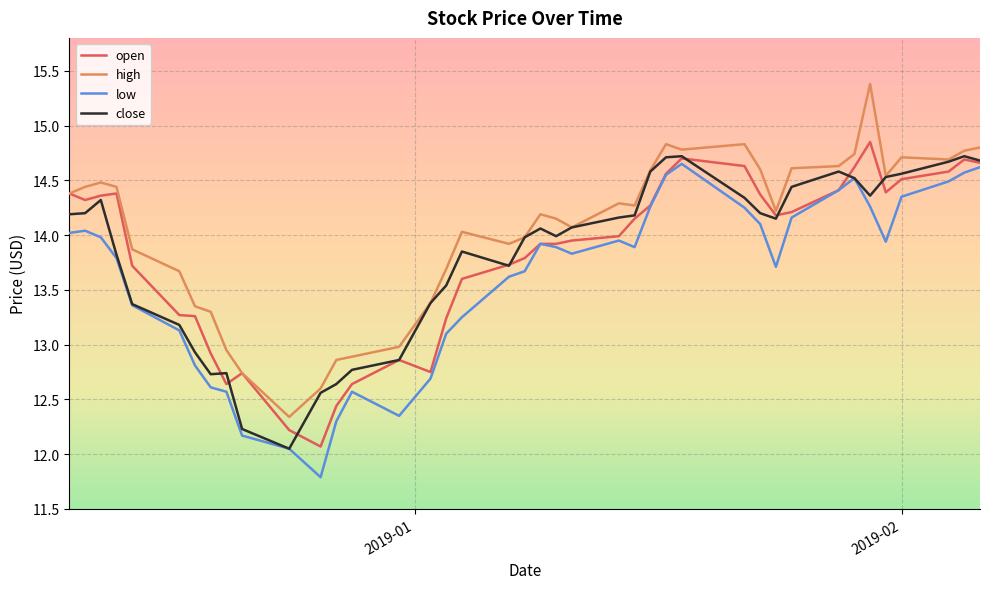

Which series has the largest total across all categories?

high